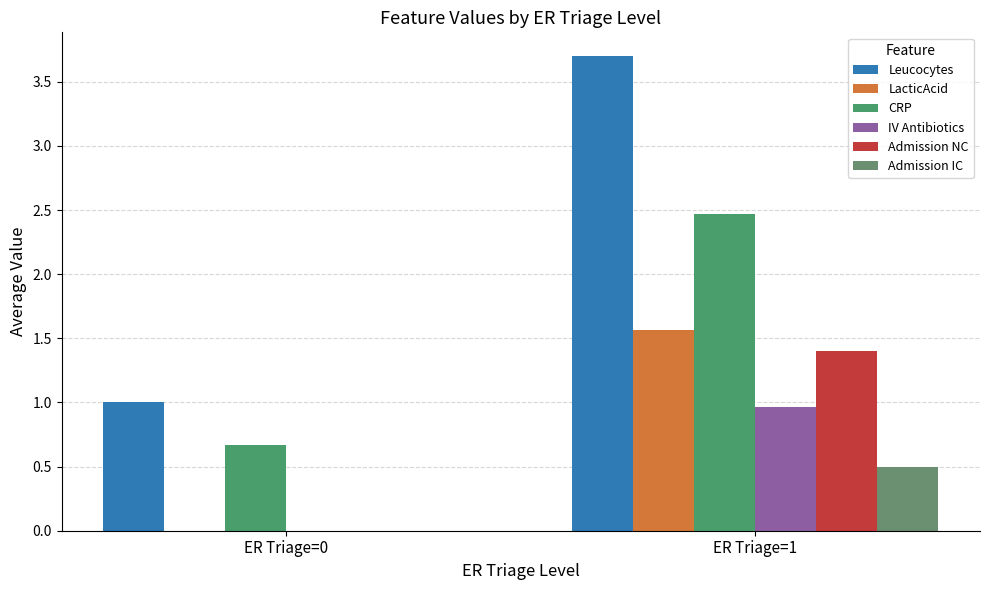

The CRP series shows 4.4 at ER Triage=1. True or false?

False